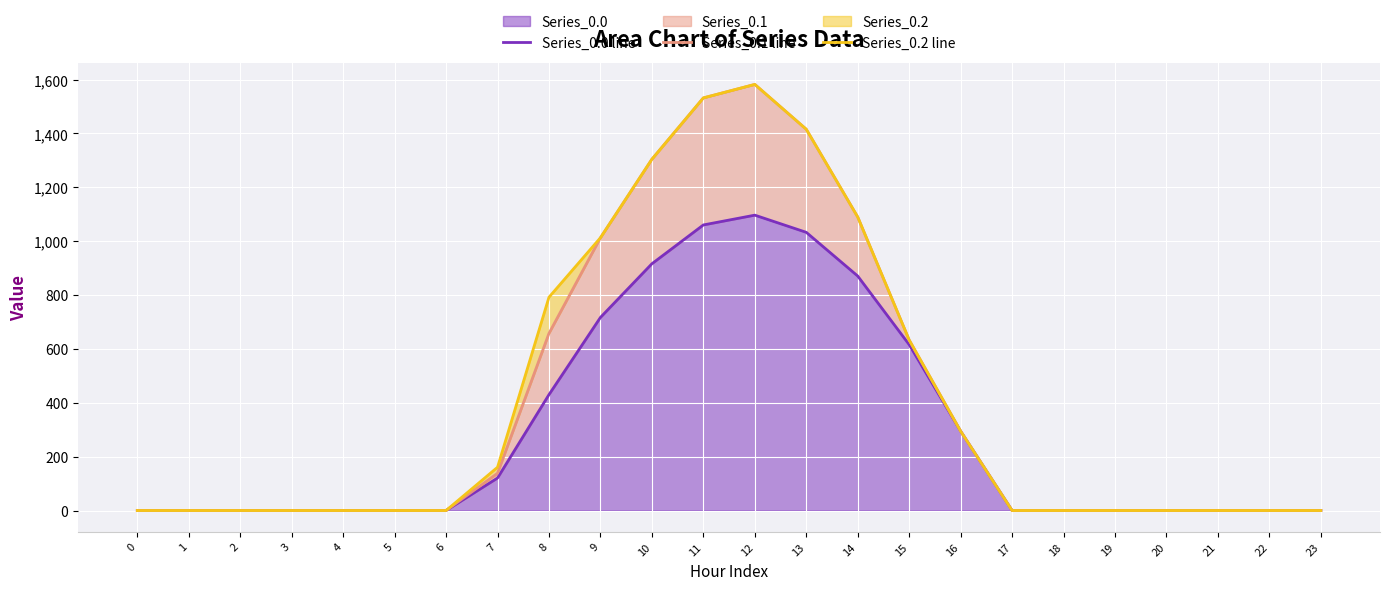

Reading left to right, what are all the values shown in this chart?

Series_0.0 line: 0.0	0.0	0.0	0.0	0.0	0.0	0.0	120.6	430.3	716.9	916.2	1060.3	1096.7	1032.9	870.6	615.9	294.5	0.0	0.0	0.0	0.0	0.0	0.0	0.0
Series_0.1 line: 0.0	0.0	0.0	0.0	0.0	0.0	0.0	138.4	657.8	1012.8	1304.3	1532.0	1582.1	1415.6	1089.7	633.1	294.5	0.0	0.0	0.0	0.0	0.0	0.0	0.0
Series_0.2 line: 0.0	0.0	0.0	0.0	0.0	0.0	0.0	160.7	792.0	1012.8	1304.3	1532.0	1582.1	1415.6	1089.7	633.1	294.5	0.0	0.0	0.0	0.0	0.0	0.0	0.0